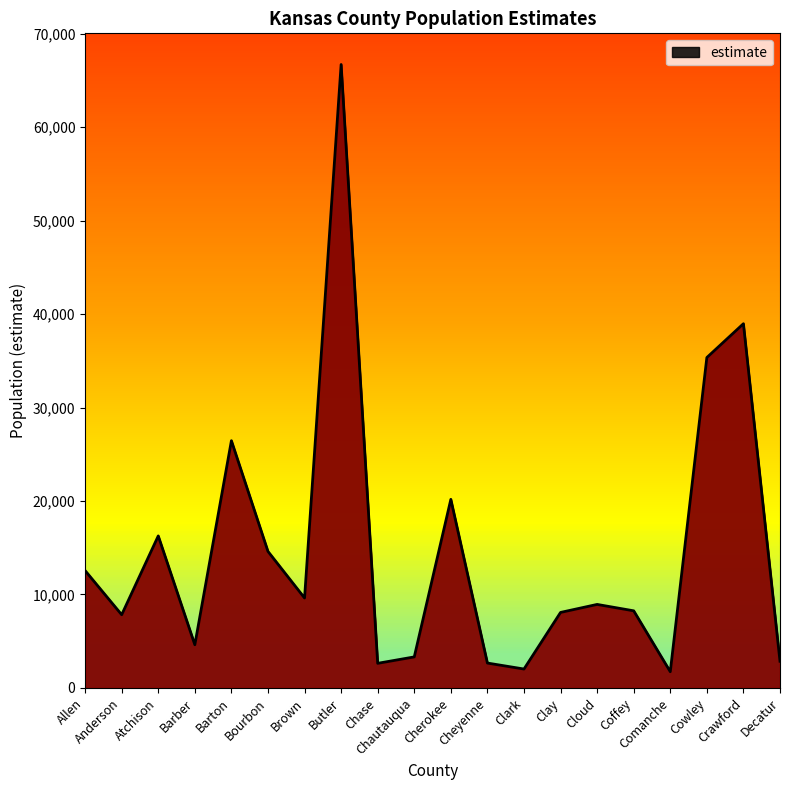

The value at Atchison is 10901. True or false?

False